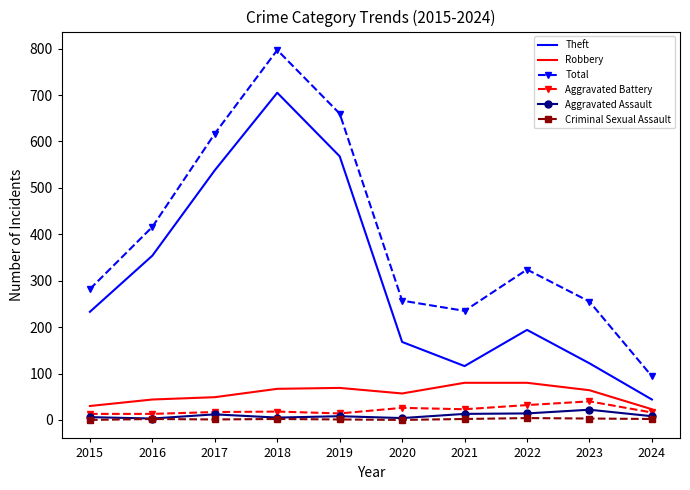

What is the spread (max minus min) of values at 2020?

257